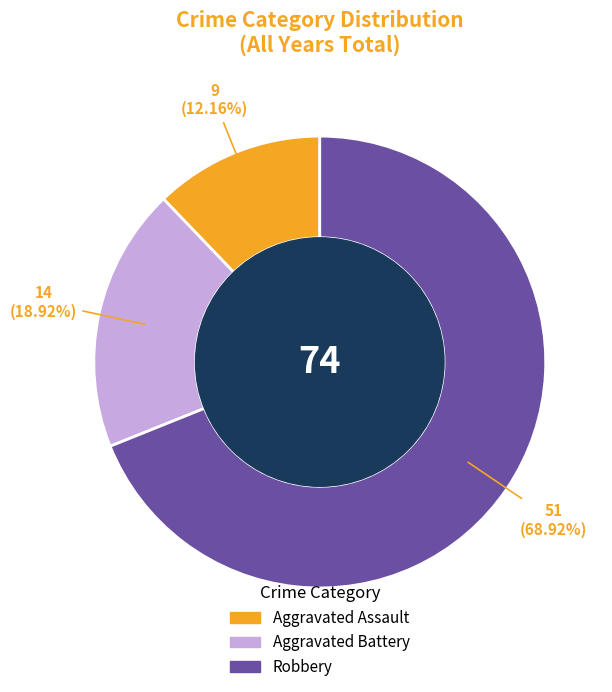

Count the number of slices in the pie.

3